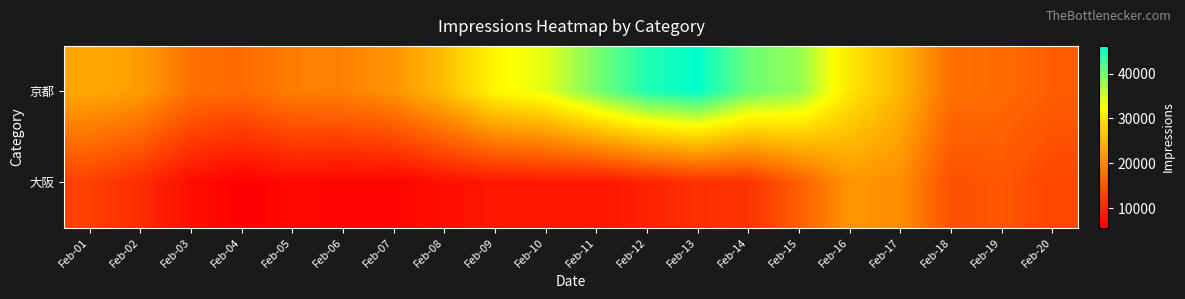

Rank the series by their maximum value, from highest to lowest.

京都, 大阪